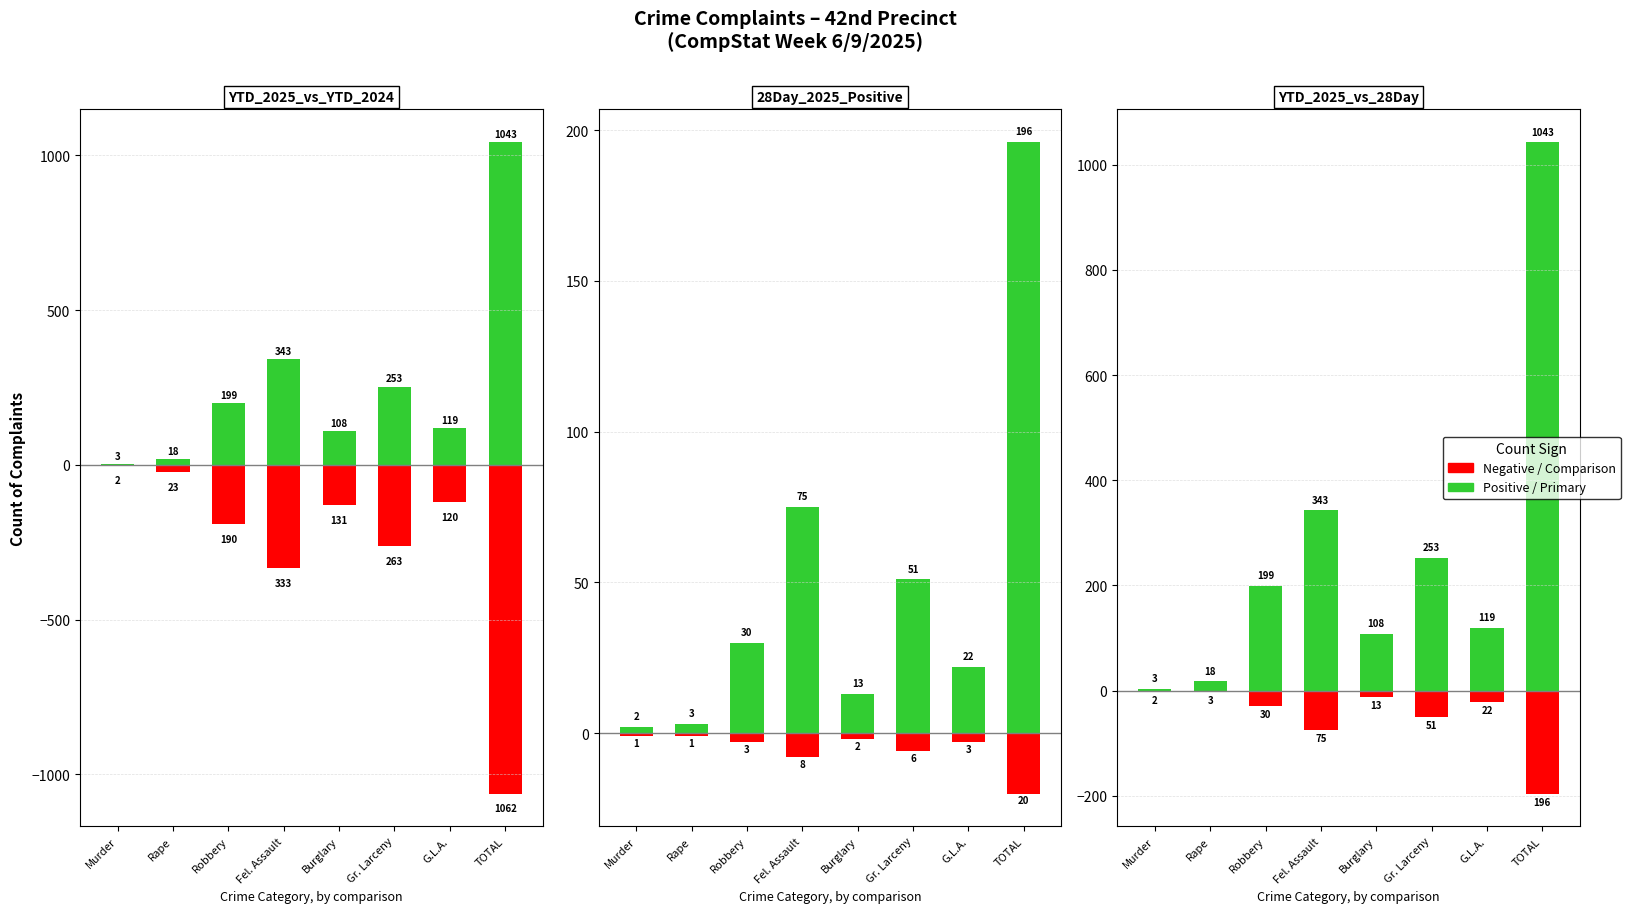

What is the difference between the Positive values at Fel. Assault and TOTAL?

700